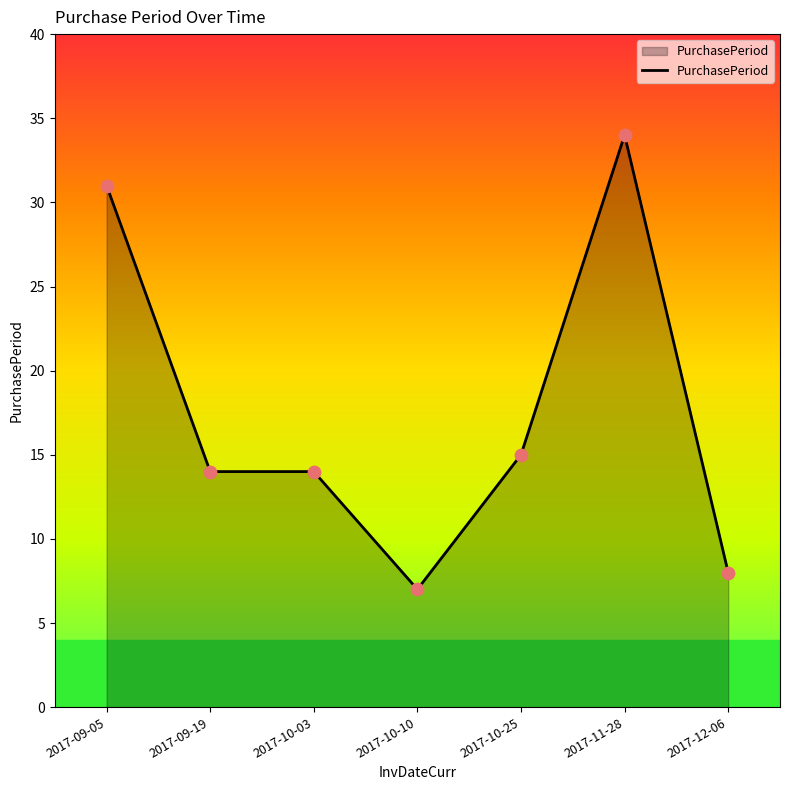

Approximately how many times larger is the value at 2017-10-10 compared to 2017-10-25?

0.5